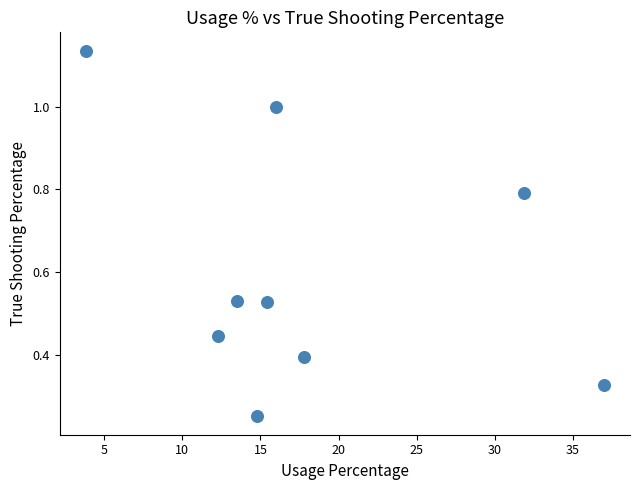

What is the range of Y values (max minus min)?

0.9